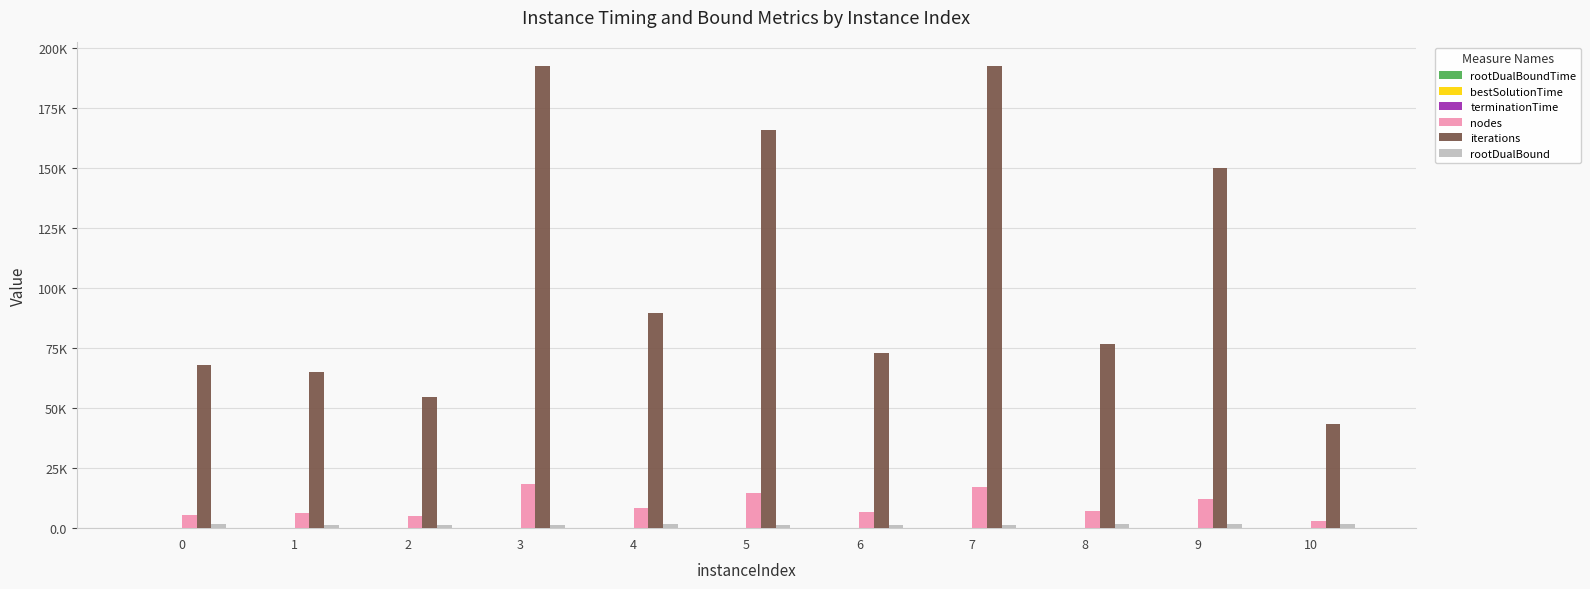

What is the minimum value for iterations?

43512.0